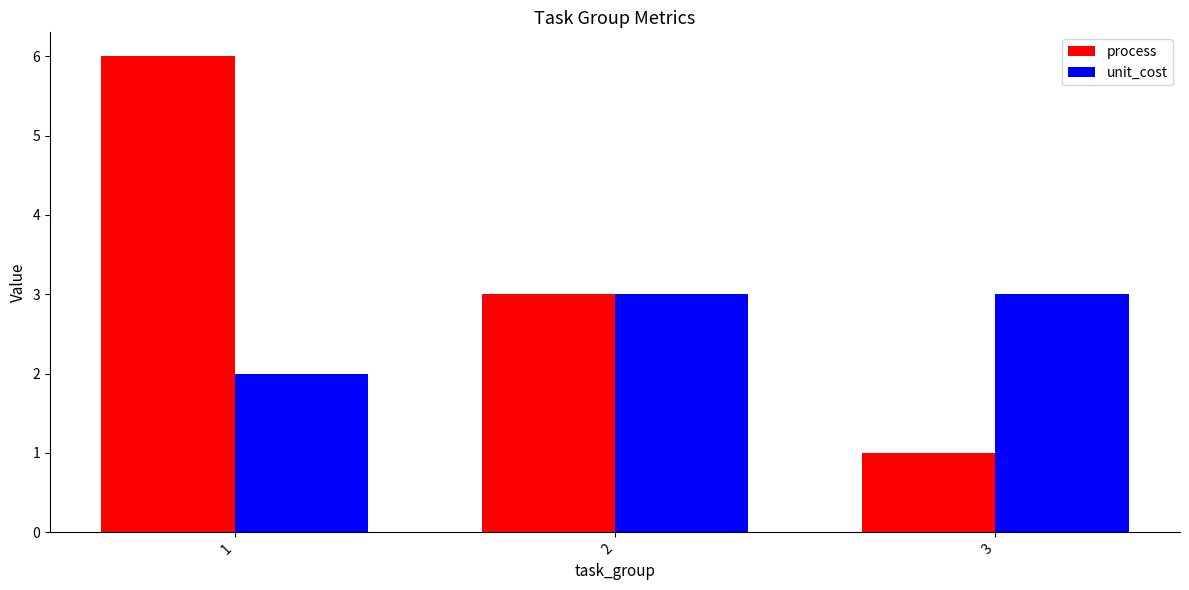

How many bars are there in each group?

2